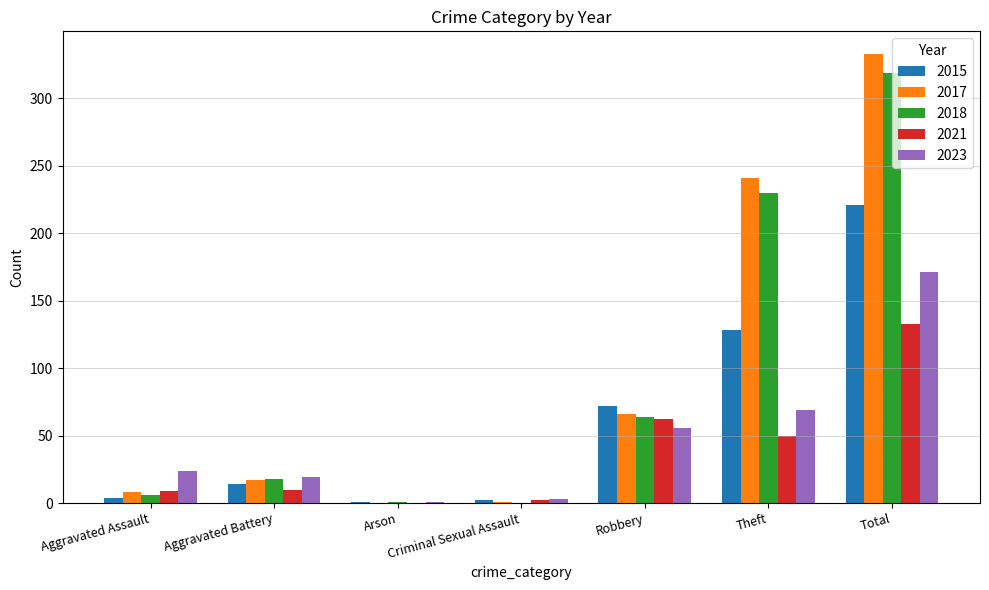

Is the value of 2023 at Total greater than the value of 2015 at Arson?

Yes